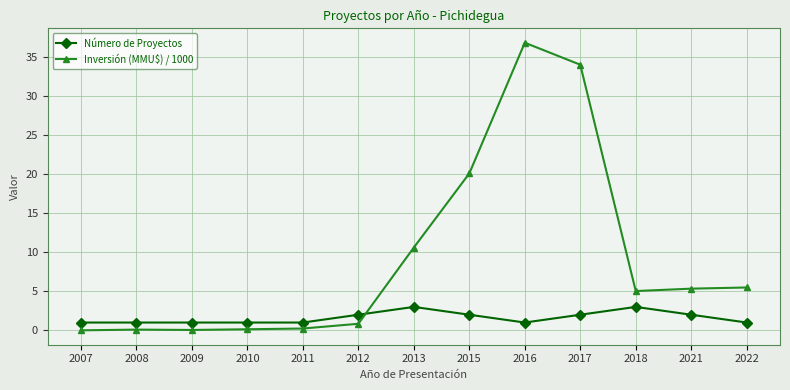

What is the difference between the second highest and second lowest values in the Número de Proyectos series?

2.0